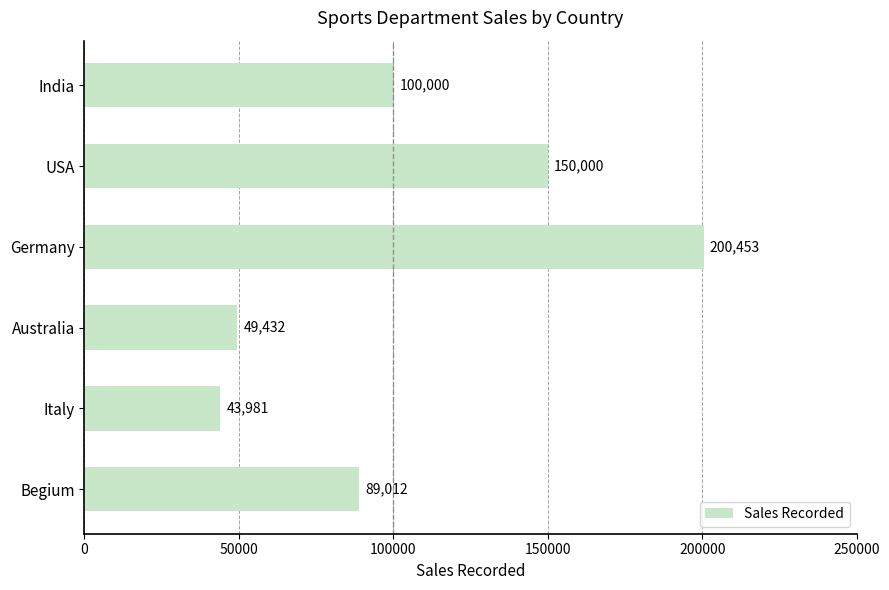

List the labels in order of value, smallest first.

Italy, Australia, Begium, India, USA, Germany